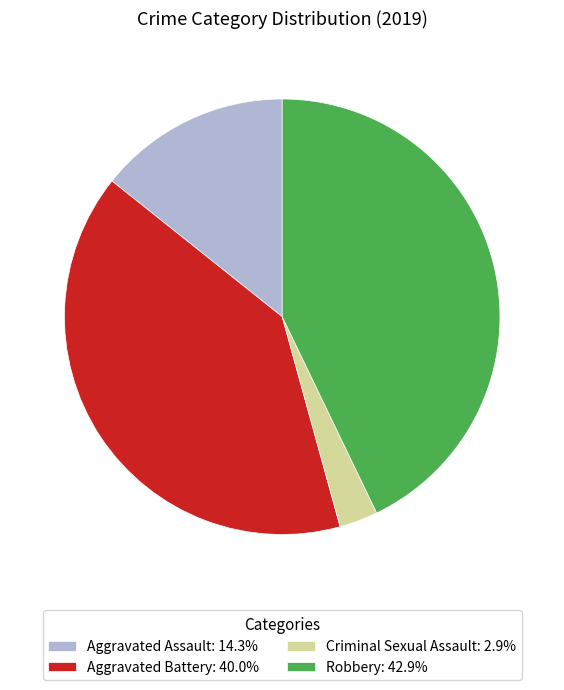

Do Criminal Sexual Assault: 2.9% and Aggravated Battery: 40.0% together represent more than half of the pie?

No